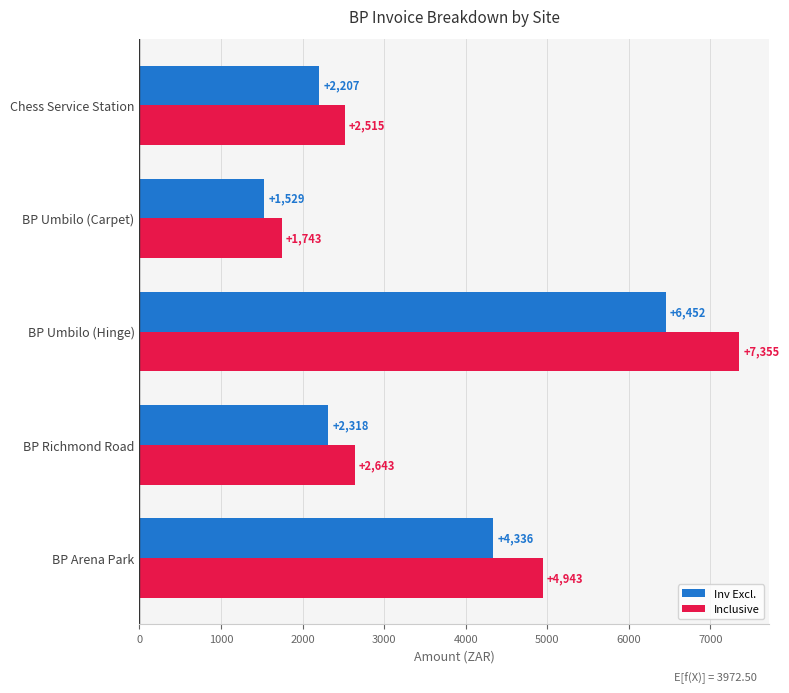

What is the difference between the maximum and minimum values in the Inv Excl. series?

4923.0